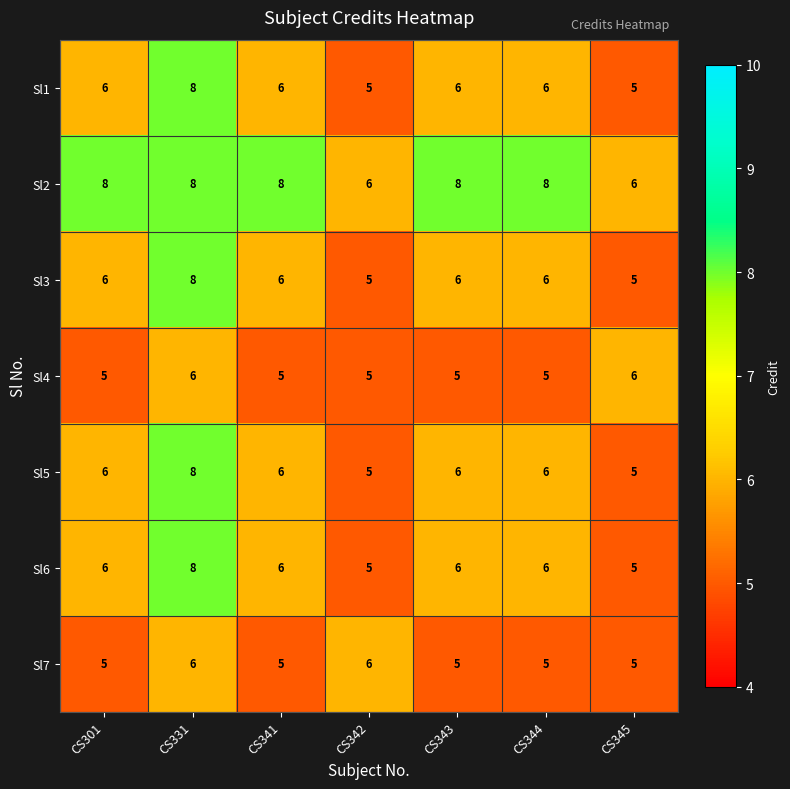

What is the difference between the maximum and minimum values in the Sl3 series?

3